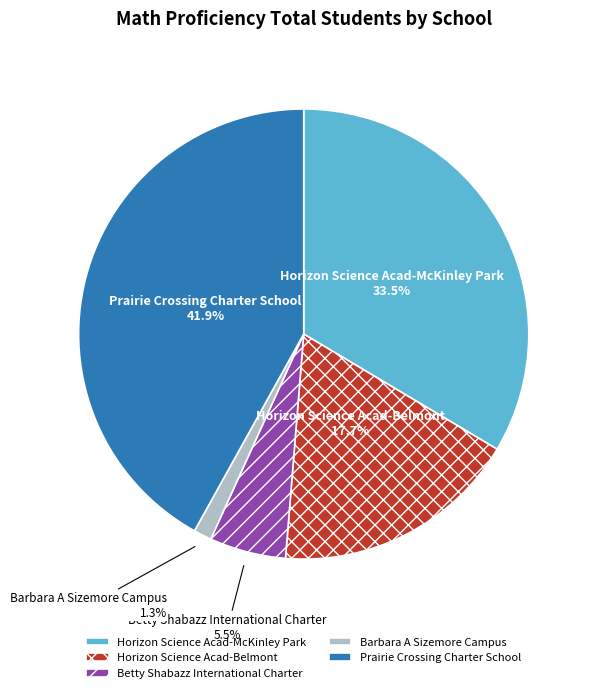

What is the smallest slice in the pie chart?

Barbara A Sizemore Campus